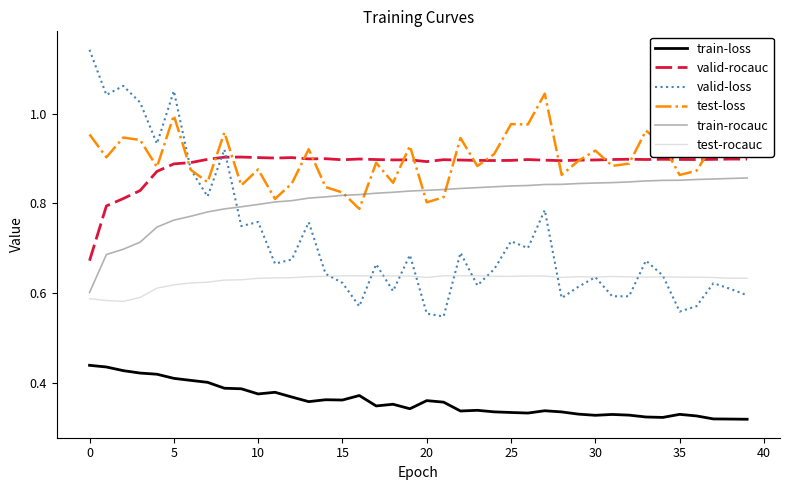

List the series in order of their peak value, highest first.

valid-loss, test-loss, valid-rocauc, train-rocauc, test-rocauc, train-loss